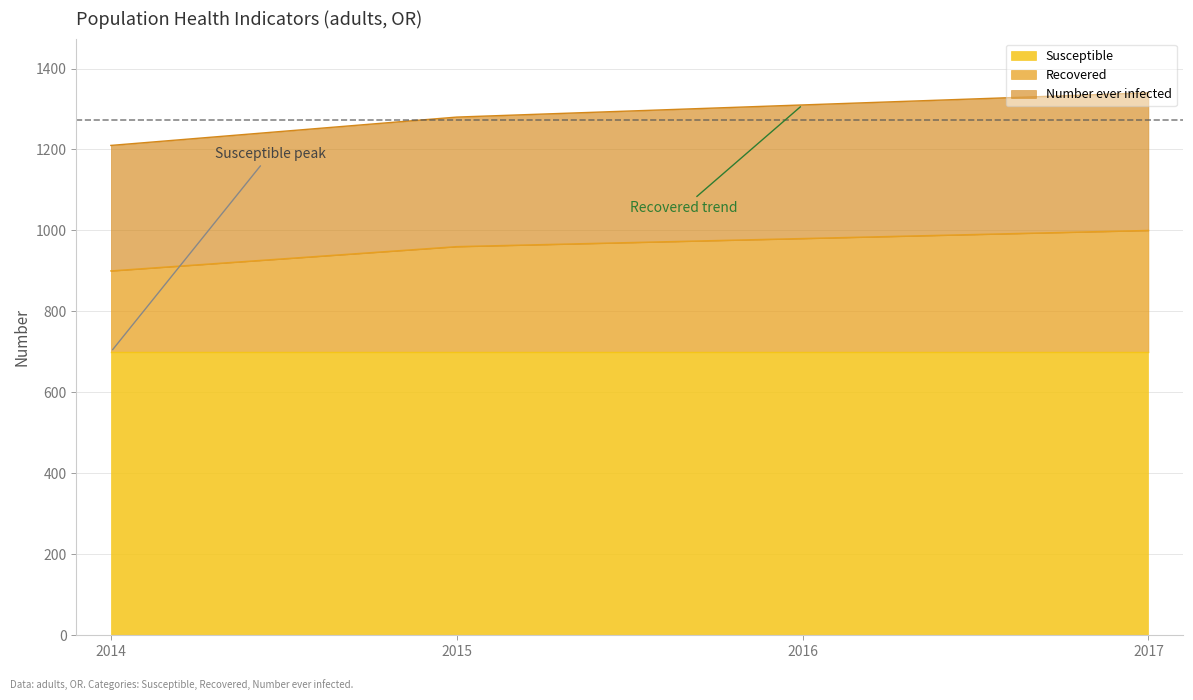

True or false: Susceptible and Recovered intersect in this chart.

False